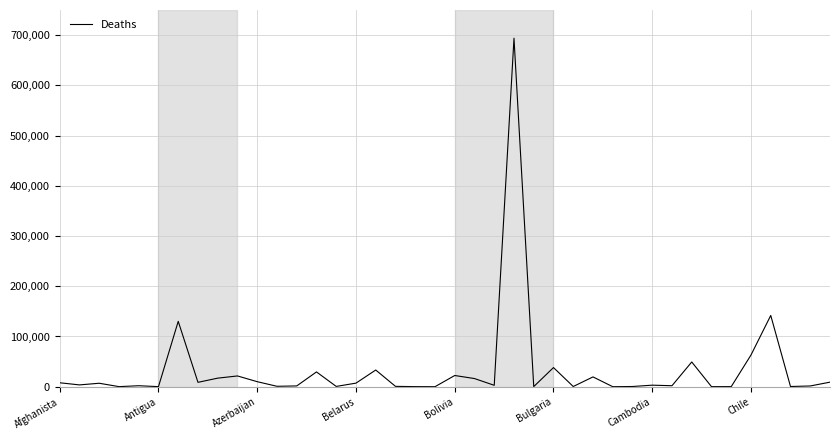

What is the difference between the maximum and minimum values?

693832